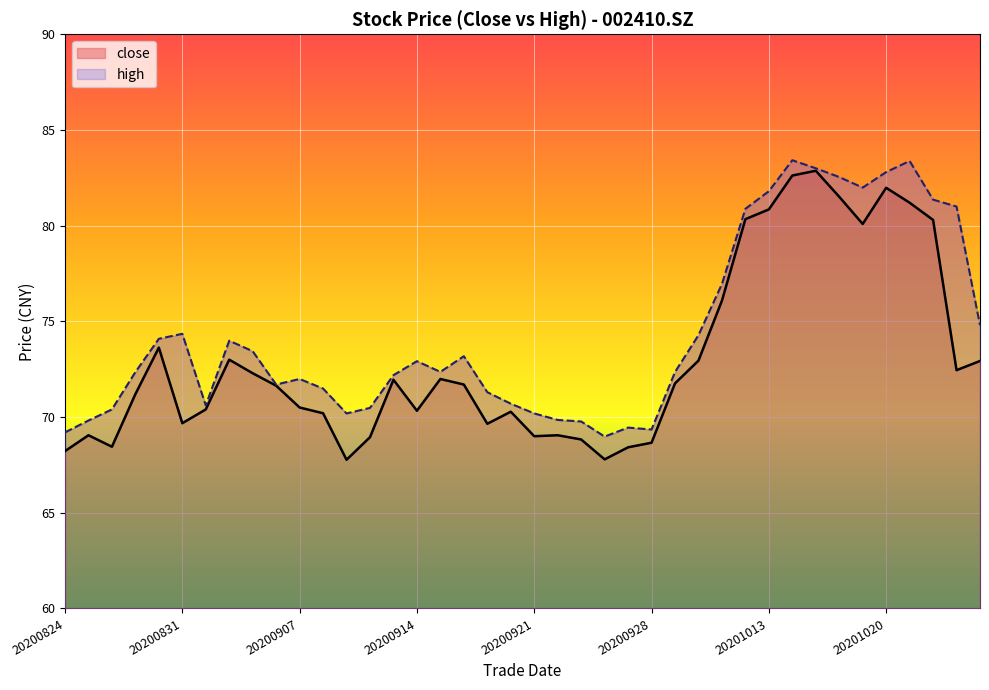

True or false: high has a value of 81.0 at 38.

True